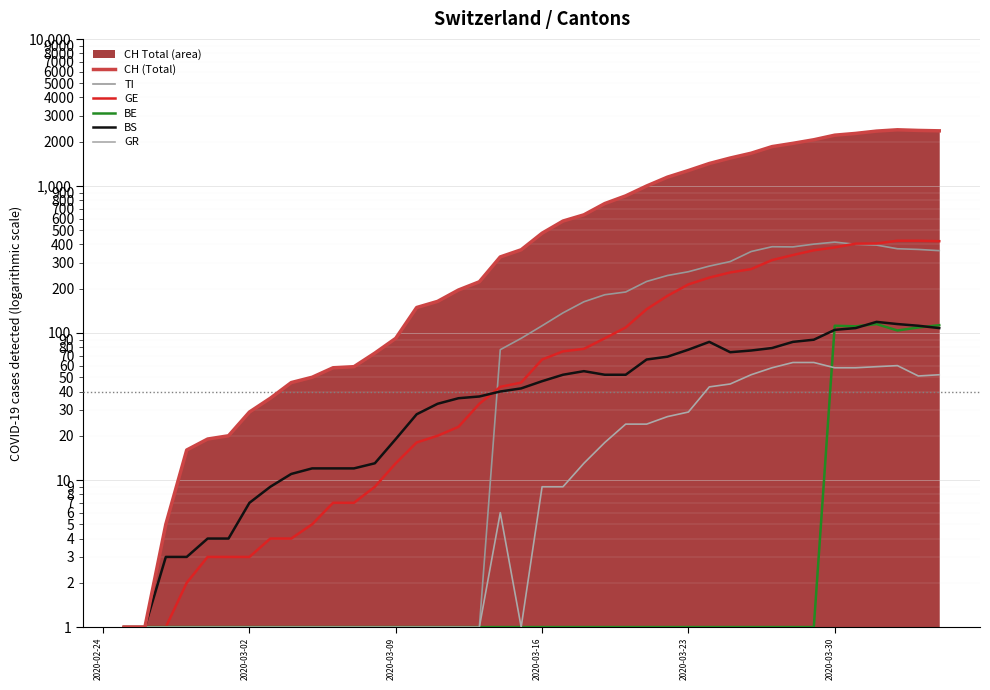

At 2020-03-16, list the series in order from largest to smallest.

CH (Total), TI, GE, BS, GR, BE